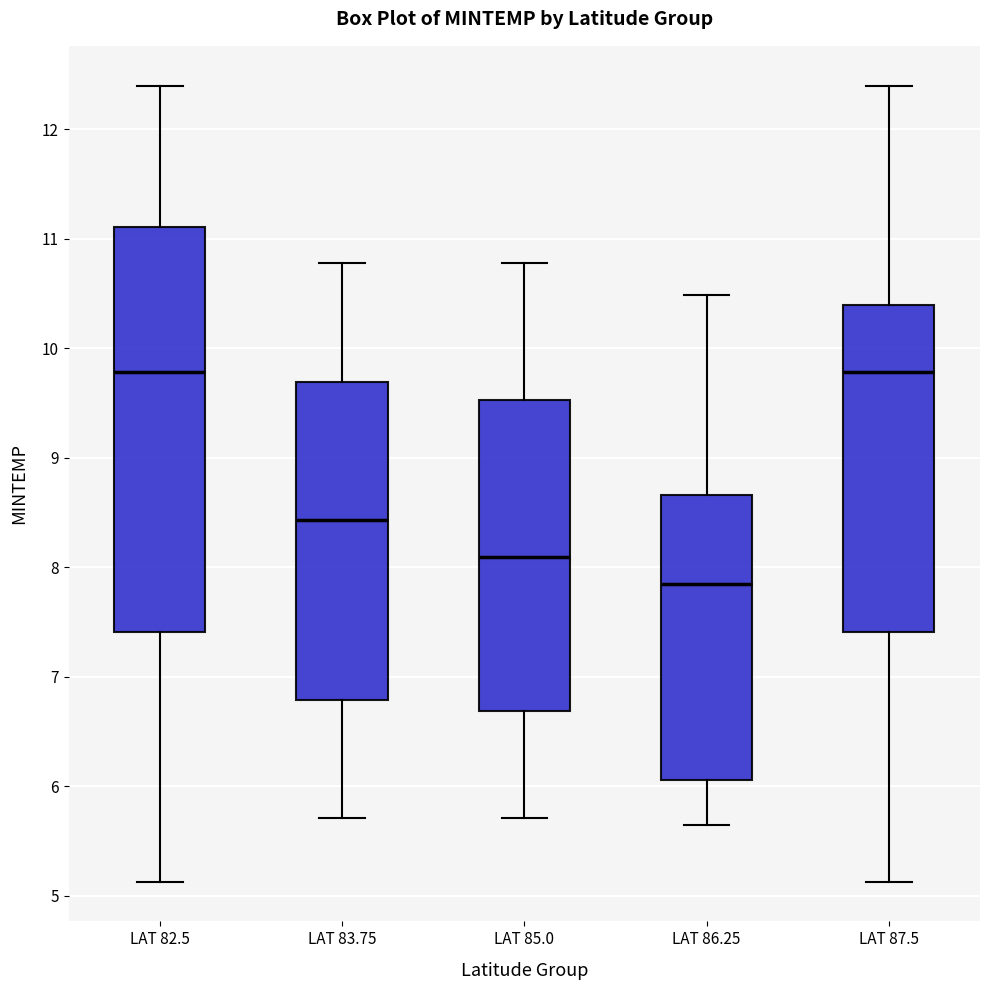

Where is the upper edge of the box for LAT 82.5 on the y-axis? The values are not printed on the chart, so give them approximately, as read against the axis.

11.1